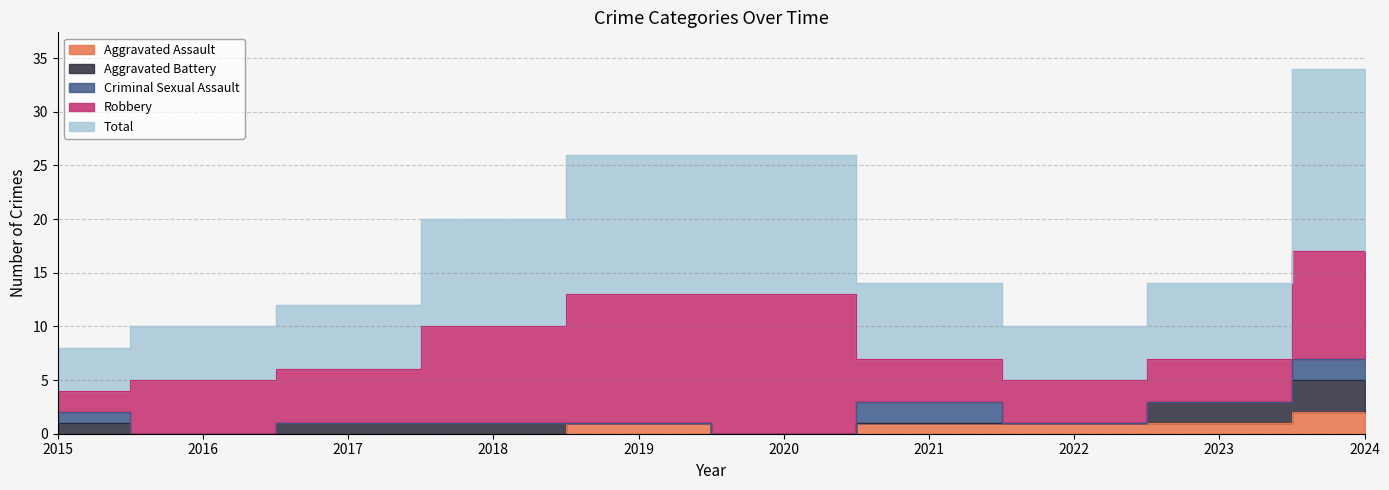

At which category does Aggravated Assault reach its first local peak?

2019